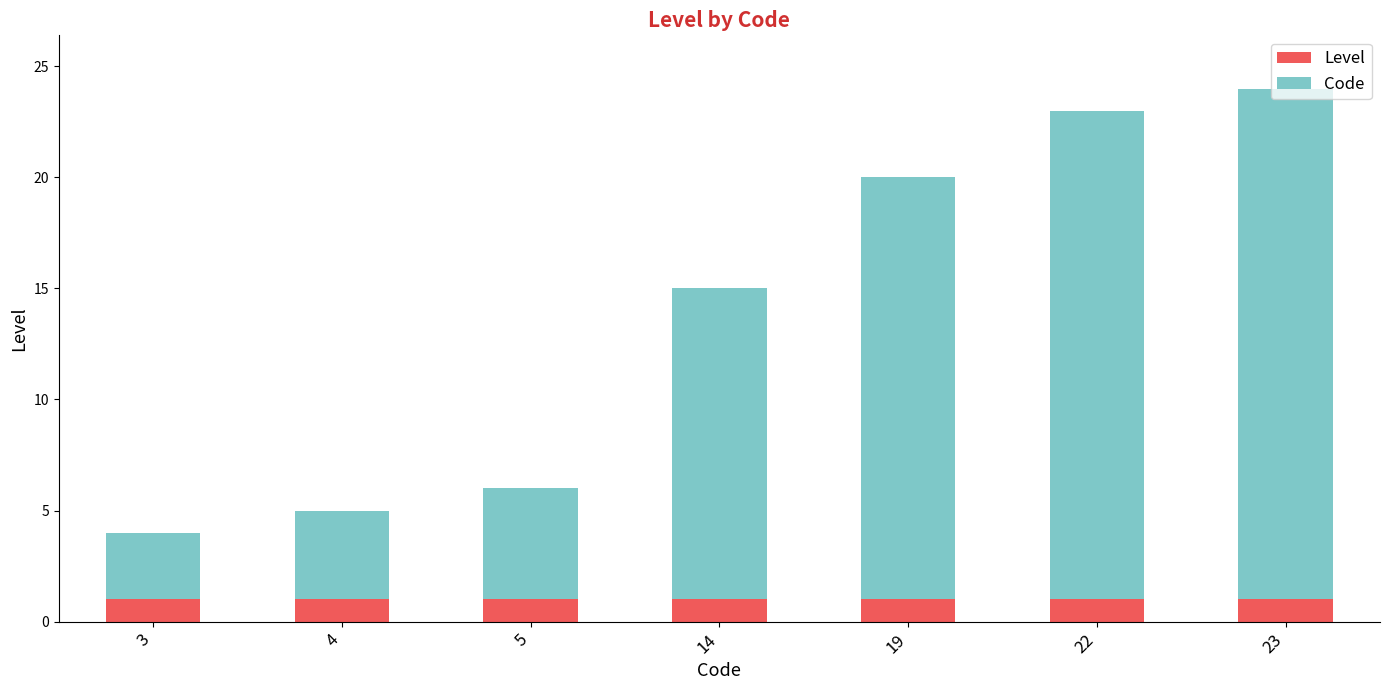

What is the sum of all Level values?

7